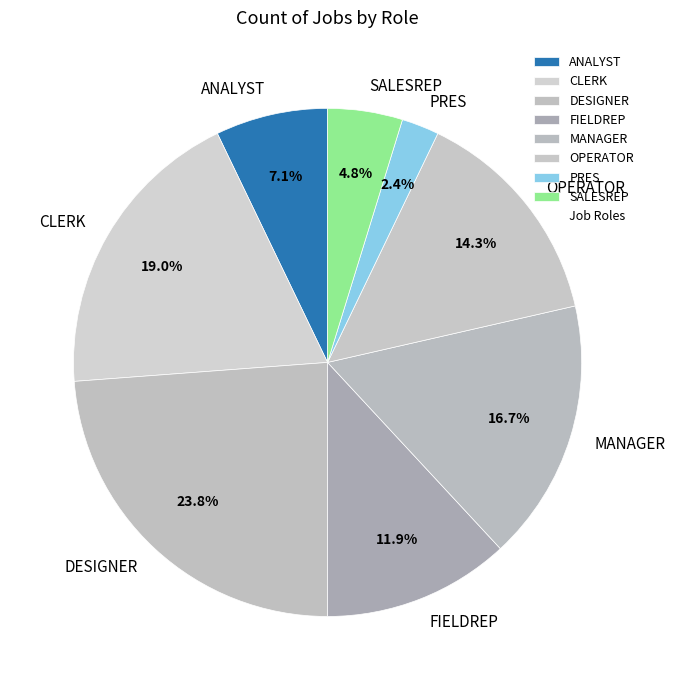

The CLERK slice represents 13% of the pie. True or false?

False